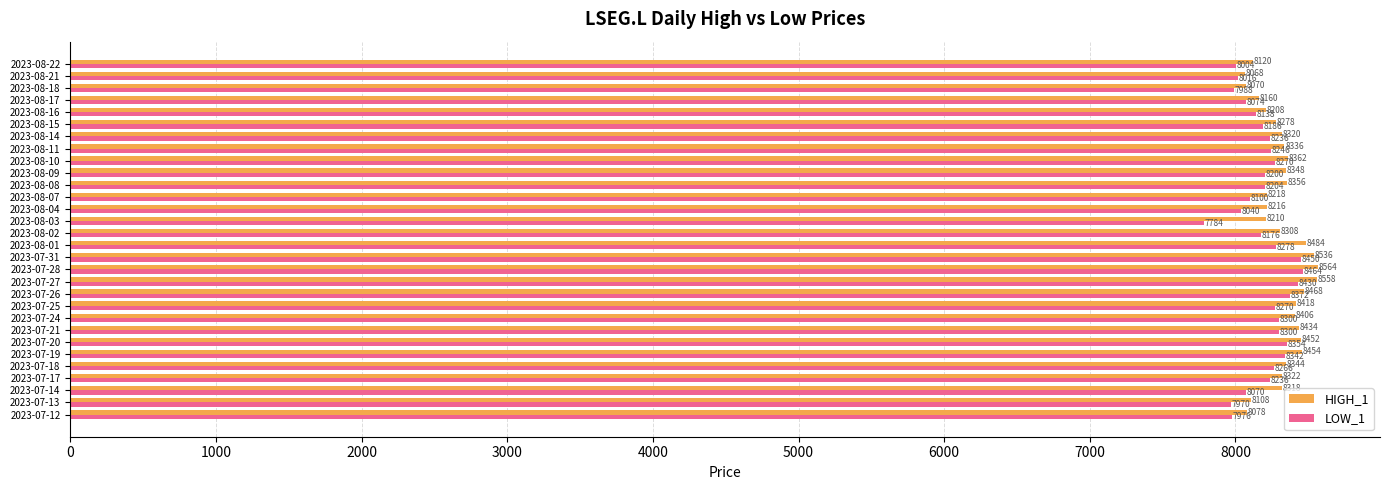

Which series changed the most between 2023-08-15 and 2023-08-17?

HIGH_1